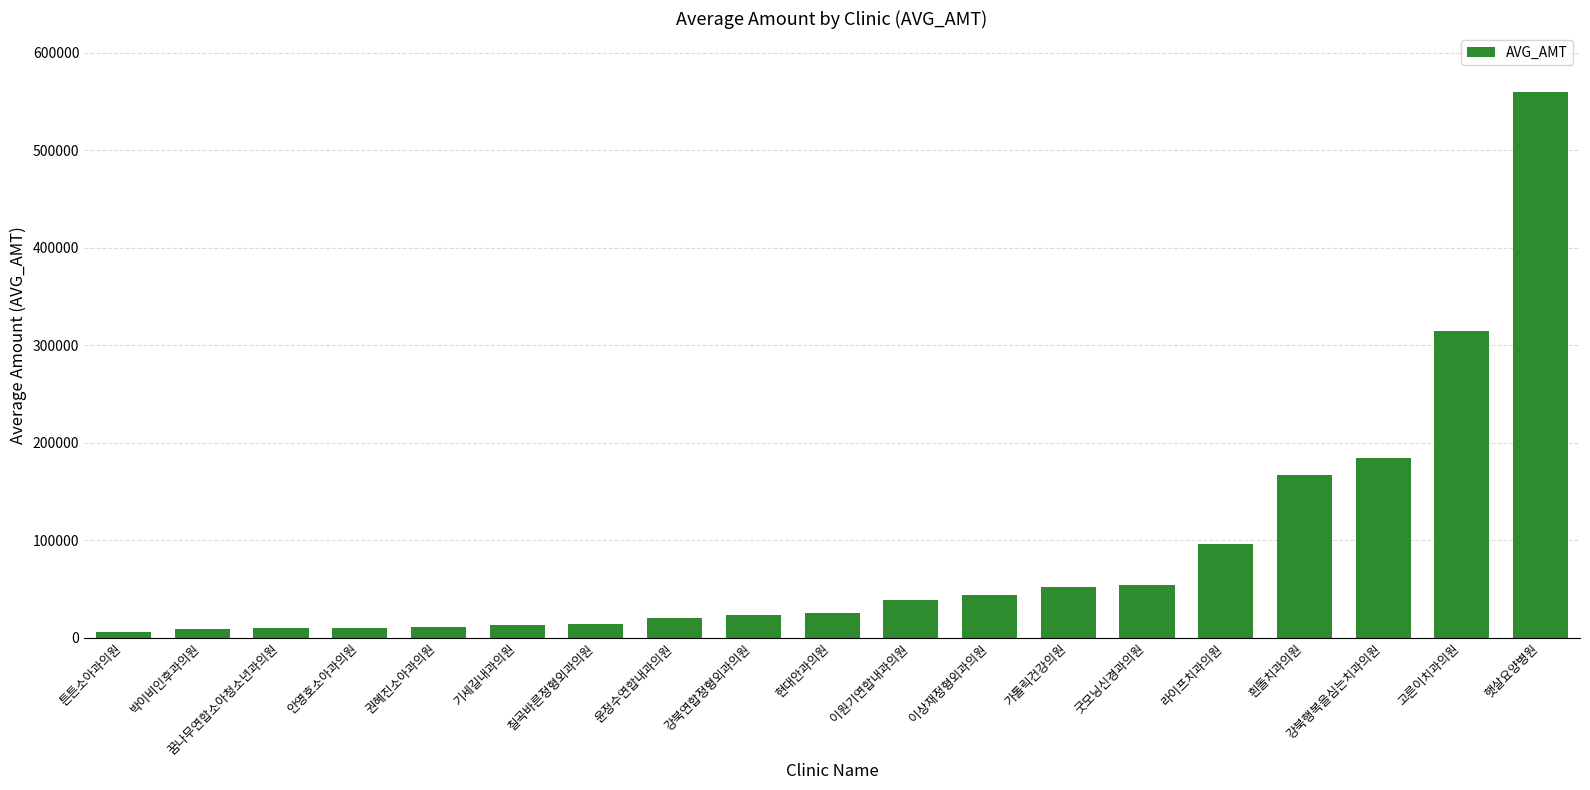

What is the difference between the maximum and minimum values?

554070.0